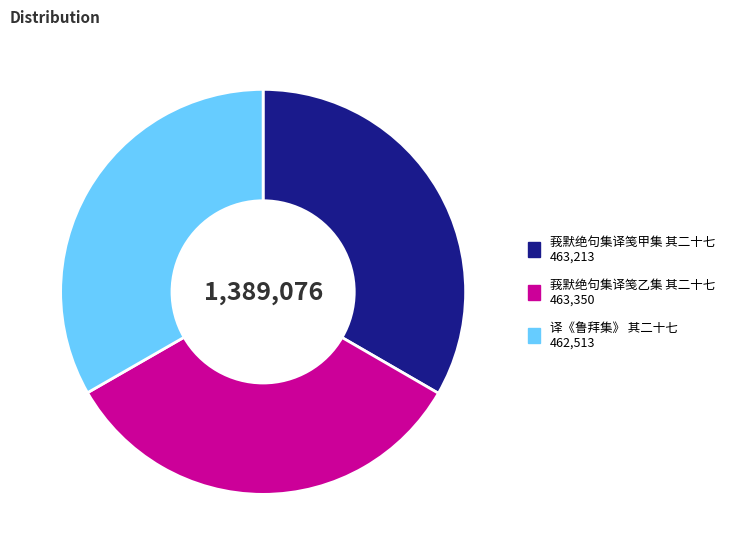

Combined, do 莪默绝句集译笺甲集 其二十七 and 莪默绝句集译笺乙集 其二十七 account for over 50%?

Yes